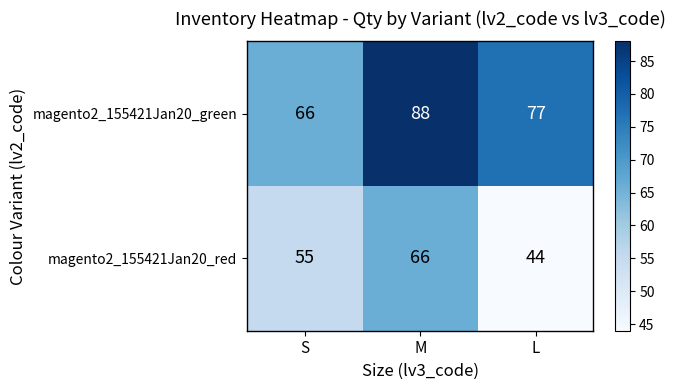

Rank the series by their maximum value, from highest to lowest.

magento2_155421Jan20_green, magento2_155421Jan20_red